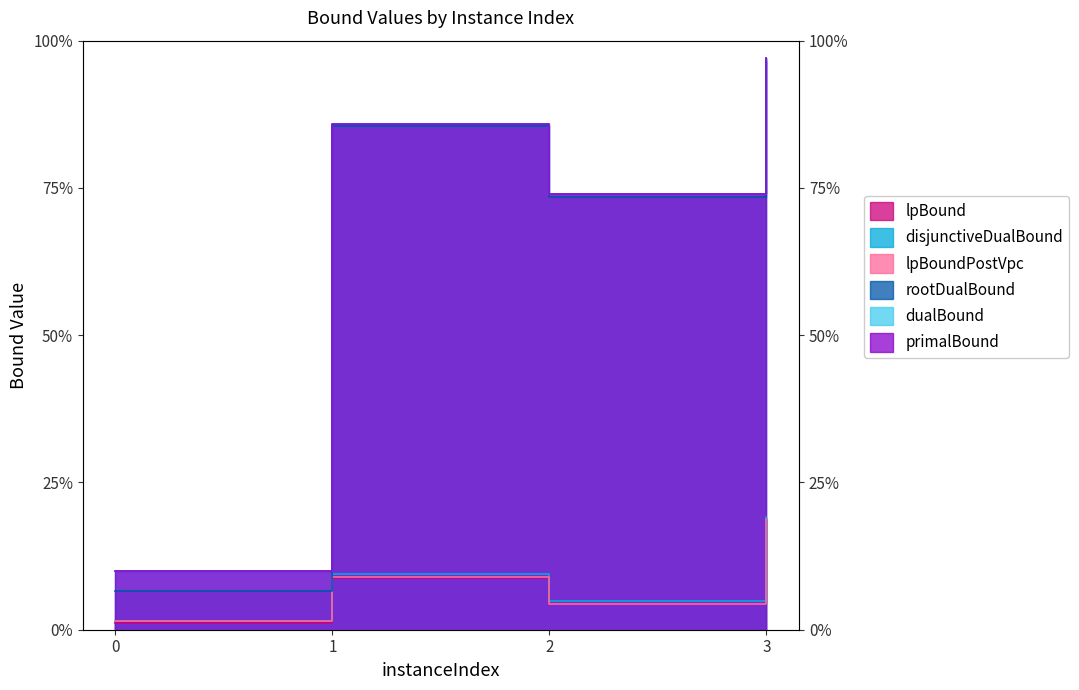

True or false: lpBoundPostVpc and rootDualBound cross at least once.

False